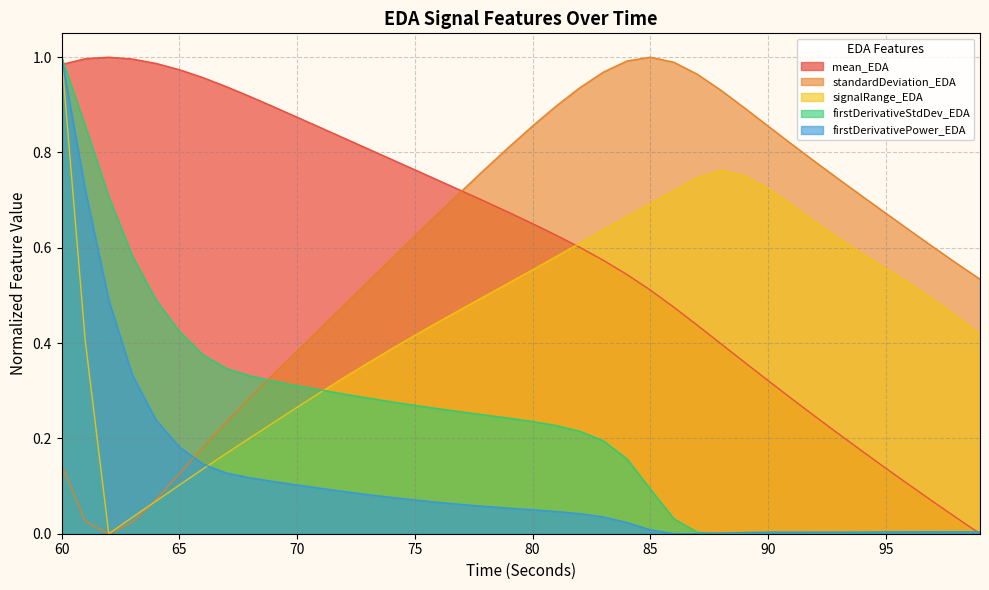

Which category has the lowest value across all series?

99